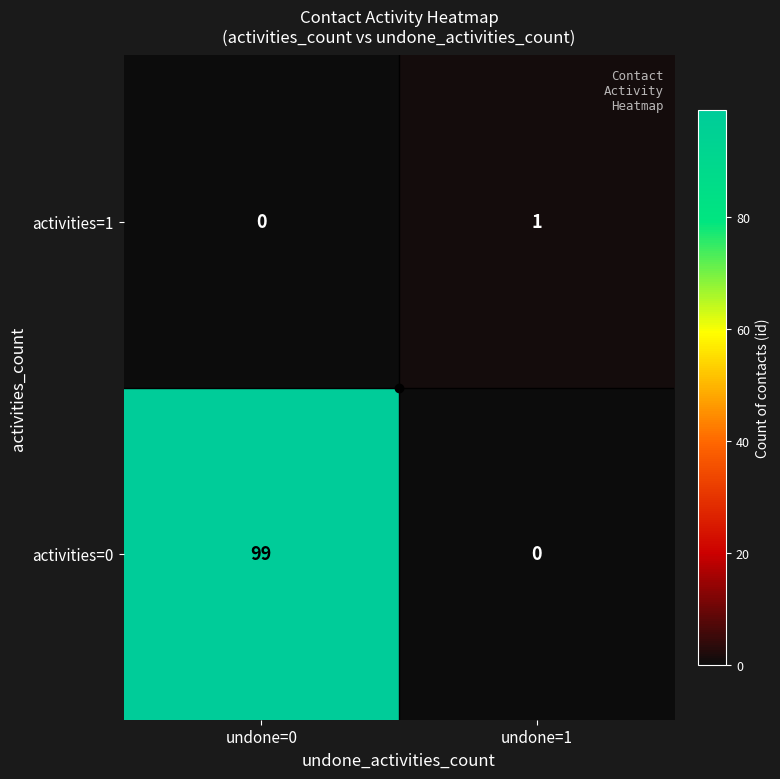

What is the maximum value for activities=0?

99